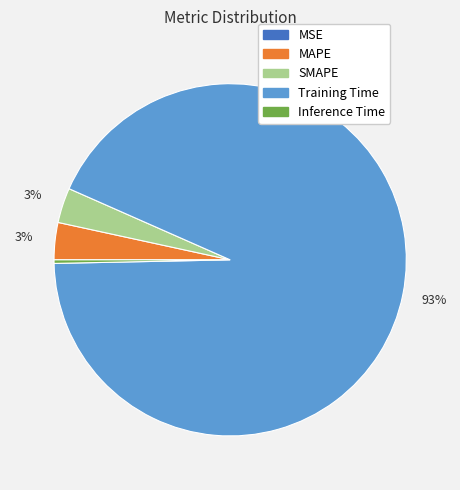

Is Training Time the majority of the pie?

Yes